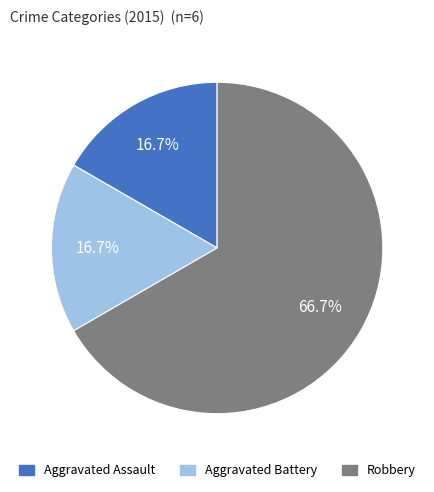

Is it true that Robbery is 81% of the pie?

False